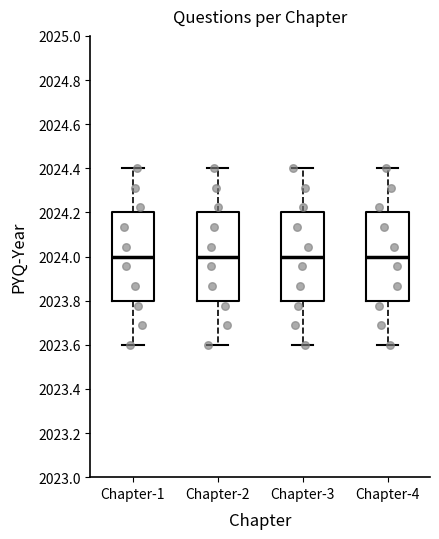

Reading left to right, transcribe this box plot: for each box, give where its median line is, the range the box spans, and where its two whiskers end, as read against the y-axis. The values are not printed on the chart, so give them approximately, as read against the axis.

Chapter-1: median 2024.0, box 2023.8 to 2024.2, whiskers 2023.6 to 2024.4
Chapter-2: median 2024.0, box 2023.8 to 2024.2, whiskers 2023.6 to 2024.4
Chapter-3: median 2024.0, box 2023.8 to 2024.2, whiskers 2023.6 to 2024.4
Chapter-4: median 2024.0, box 2023.8 to 2024.2, whiskers 2023.6 to 2024.4